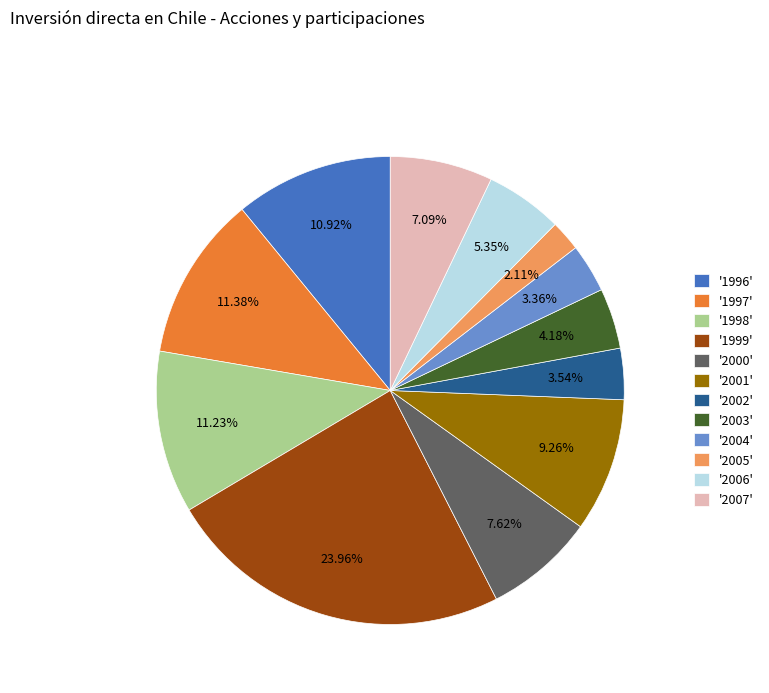

How many segments does this pie chart have?

12